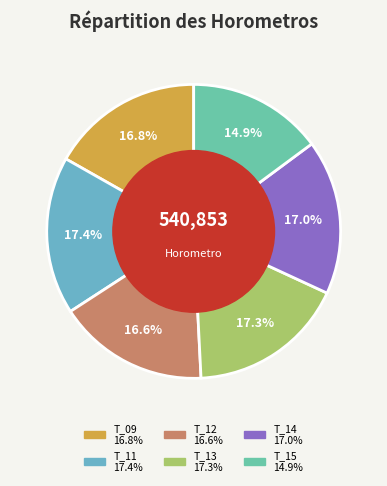

Does any single category account for the majority?

No